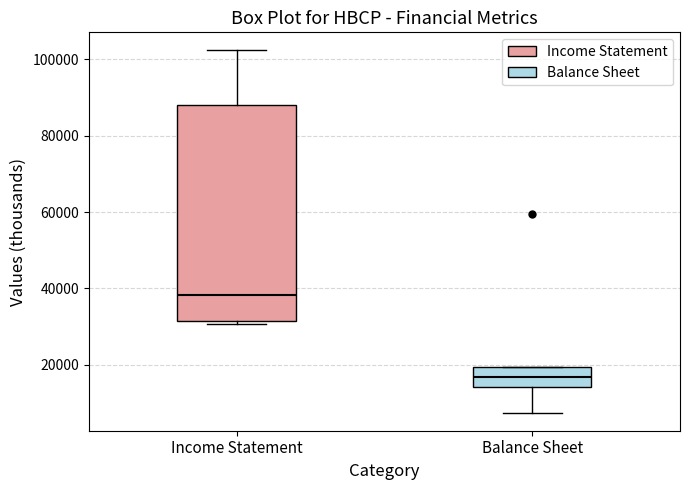

Reading left to right, transcribe this box plot: for each box, give where its median line is, the range the box spans, and where its two whiskers end, as read against the y-axis. The values are not printed on the chart, so give them approximately, as read against the axis.

Income Statement: median 38000, box 32000 to 88000, whiskers 30000 to 102000
Balance Sheet: median 16000, box 14000 to 20000, whiskers 8000 to 20000